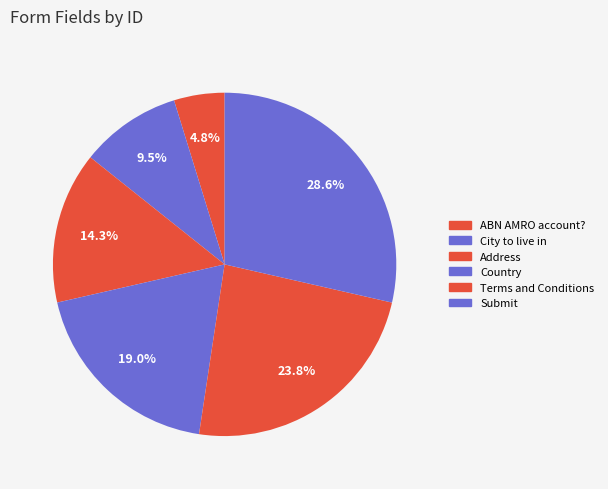

To the nearest percent, what percentage of the pie is Terms and Conditions?

24%